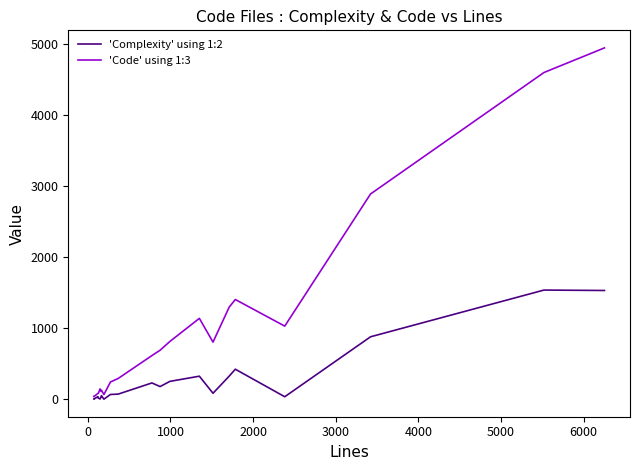

Which series has the largest total across all categories?

'Code' using 1:3